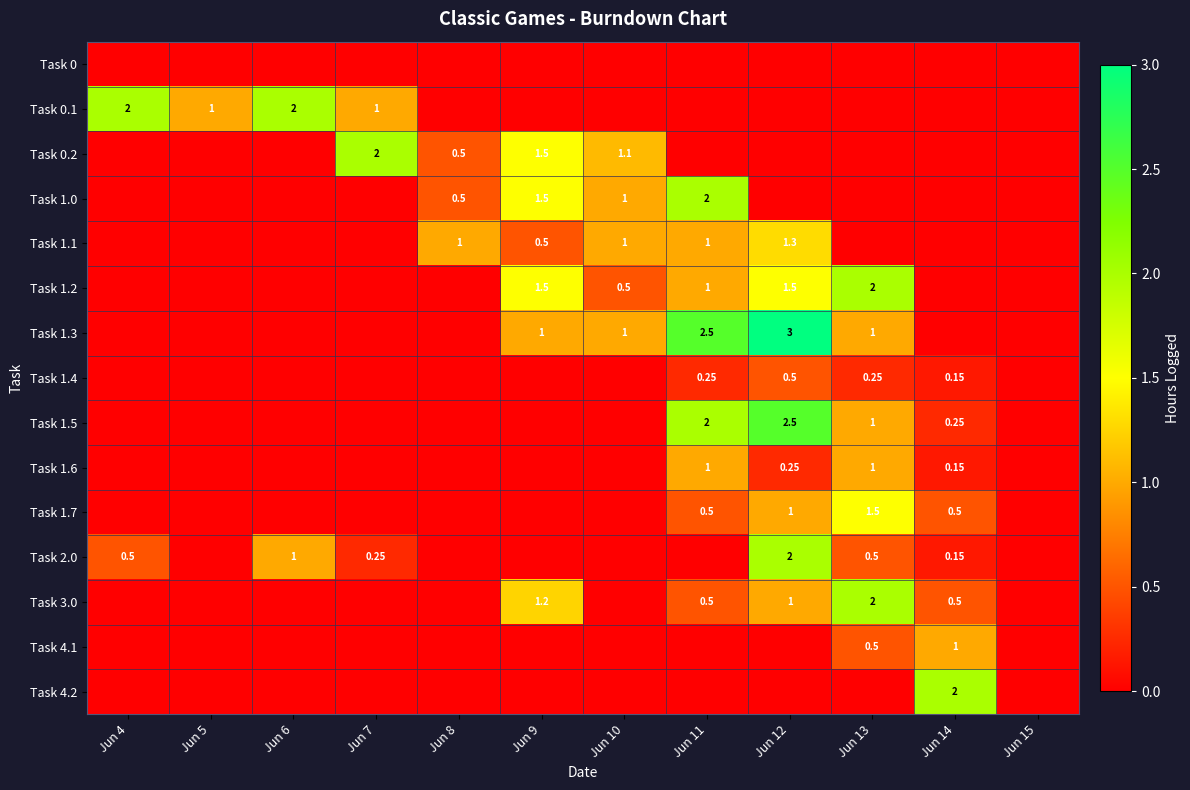

List the series in order of their peak value, lowest first.

Task 0, Task 1.4, Task 1.6, Task 4.1, Task 1.1, Task 1.7, Task 0.1, Task 0.2, Task 1.0, Task 1.2, Task 2.0, Task 3.0, Task 4.2, Task 1.5, Task 1.3